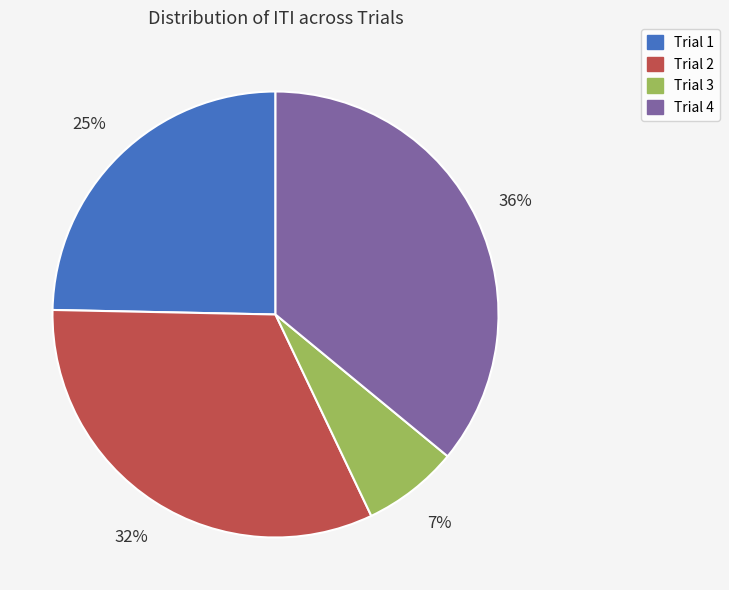

The Trial 2 slice represents 32% of the pie. True or false?

True